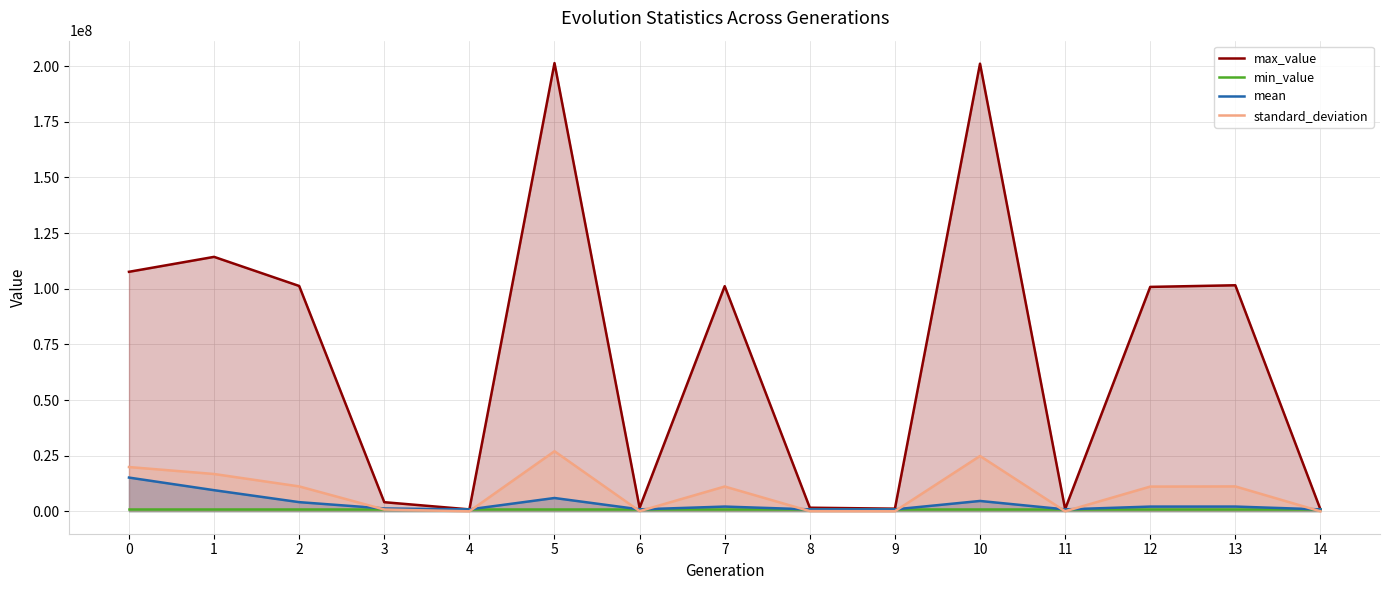

True or false: mean has a value of 586128.8 at 4.

False